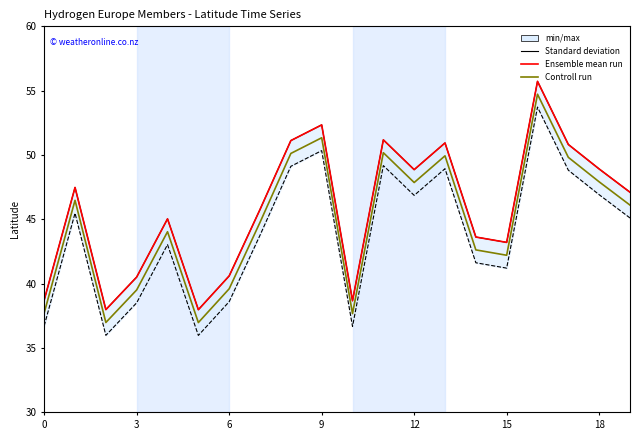

What is the minimum value shown in the chart?

37.0